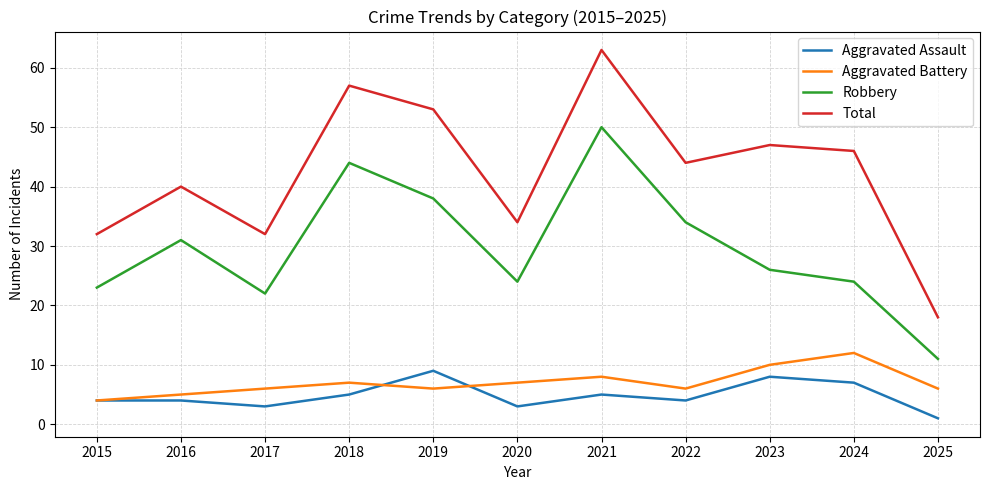

Where does the Total series first go above 44?

2018